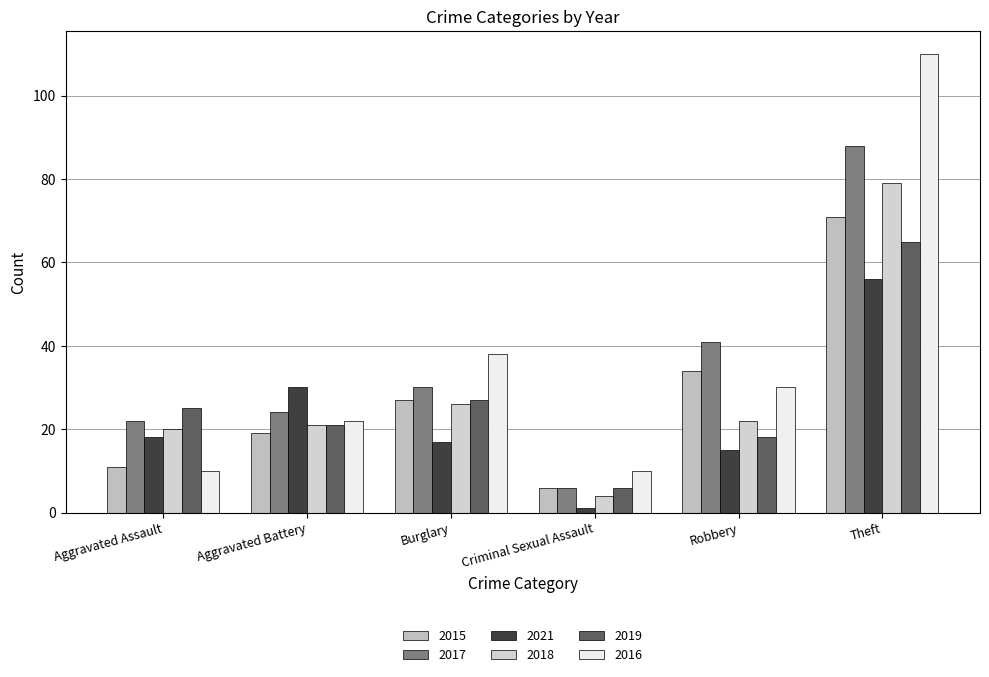

Where is 2021 nearest to the value 28?

Aggravated Battery